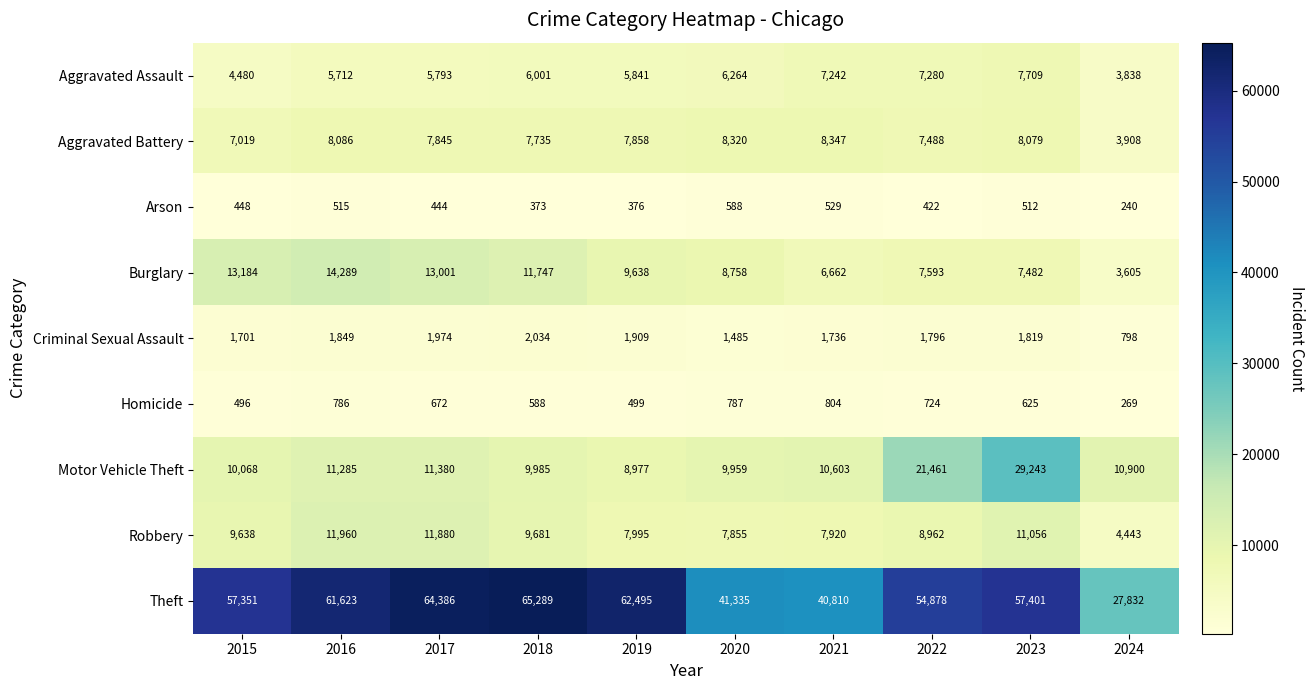

Which series has the largest total across all categories?

Theft